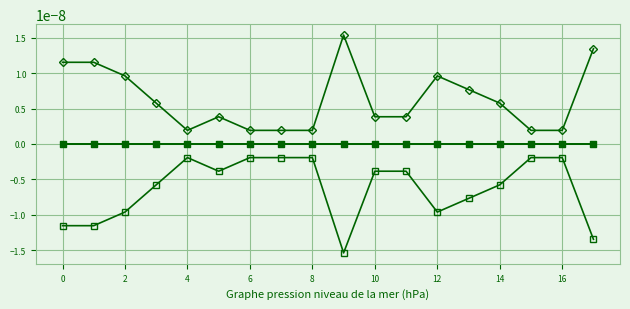

The pf_p_b_from_mw series shows 0.0 at 13. True or false?

True